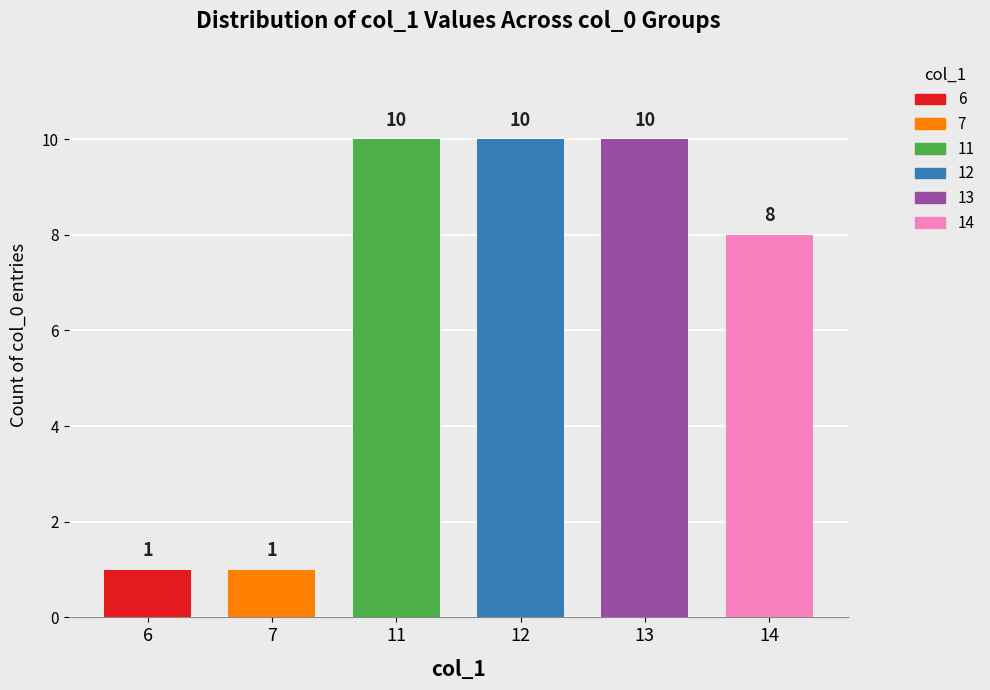

True or false: the data shows 17 at 22.

False